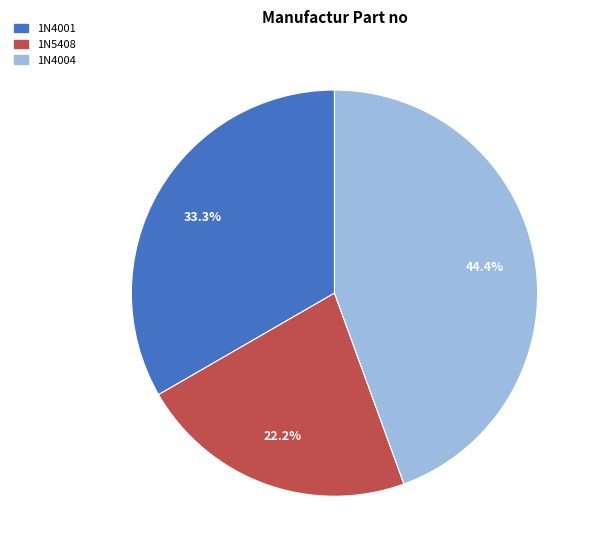

What is the ratio of the value at 1N5408 to the value at 1N4001?

0.7